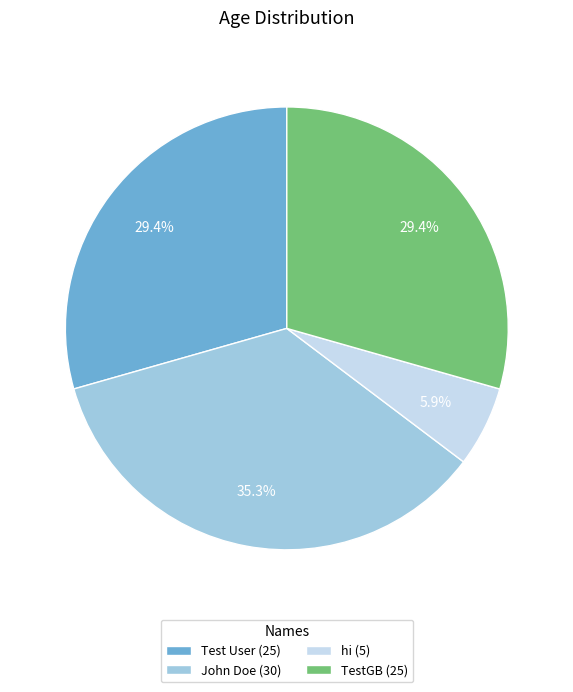

To the nearest percent, what percentage of the pie is hi?

6%